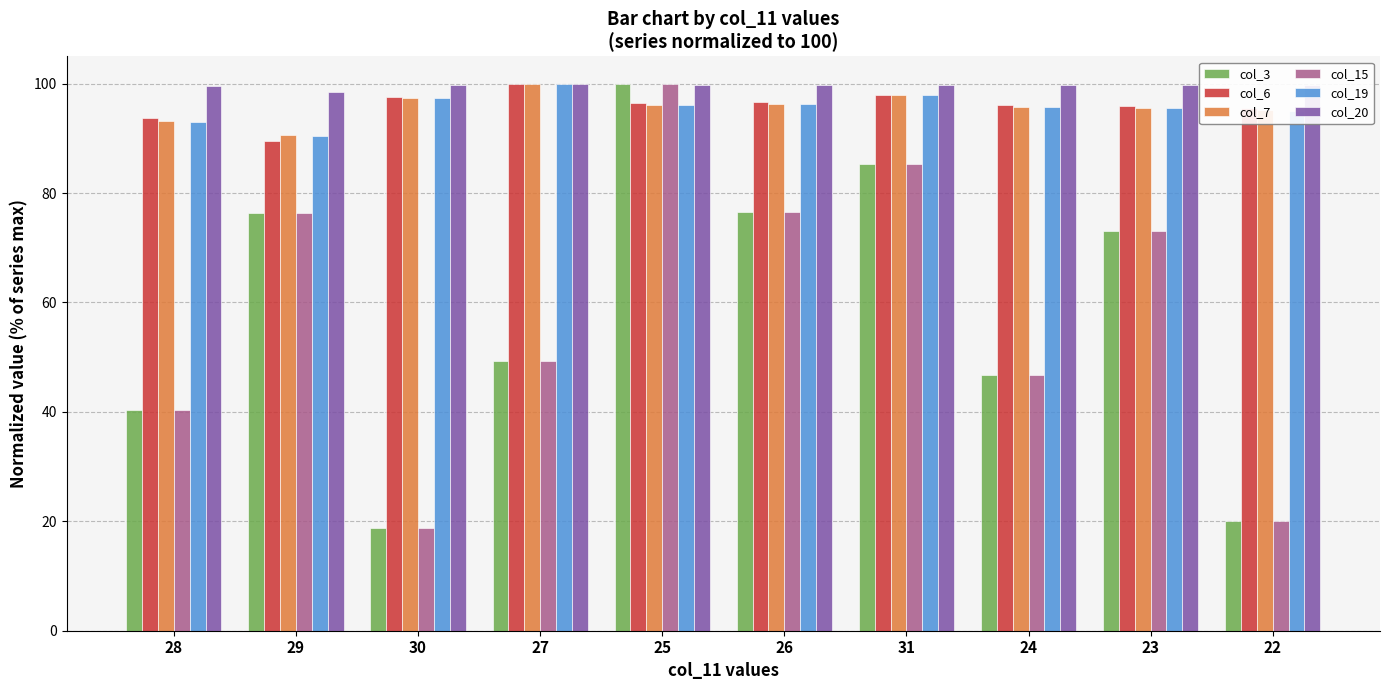

Is it true that col_15 equals 100.0 at 25?

True